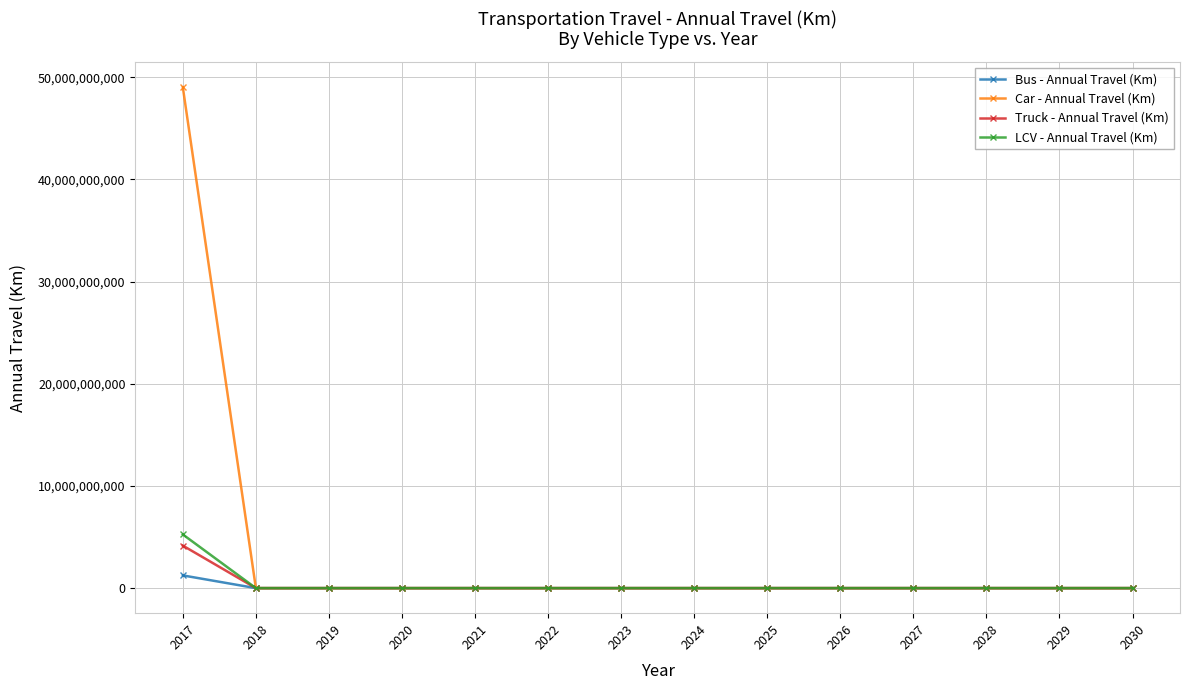

Which category has the highest value in the LCV - Annual Travel (Km) series?

2017